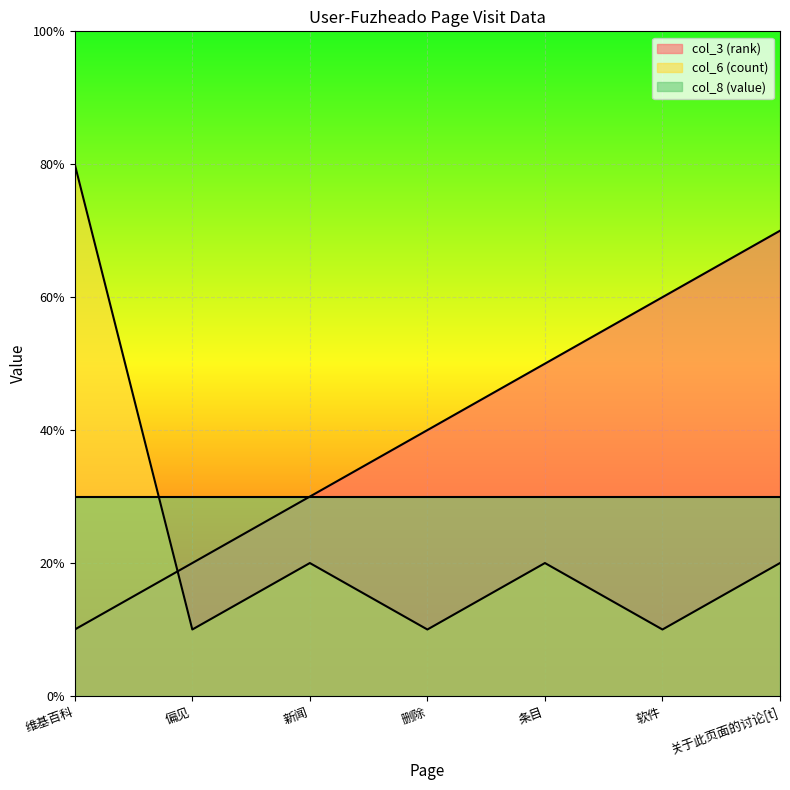

Where does the col_6 (count) series first go above 2?

维基百科